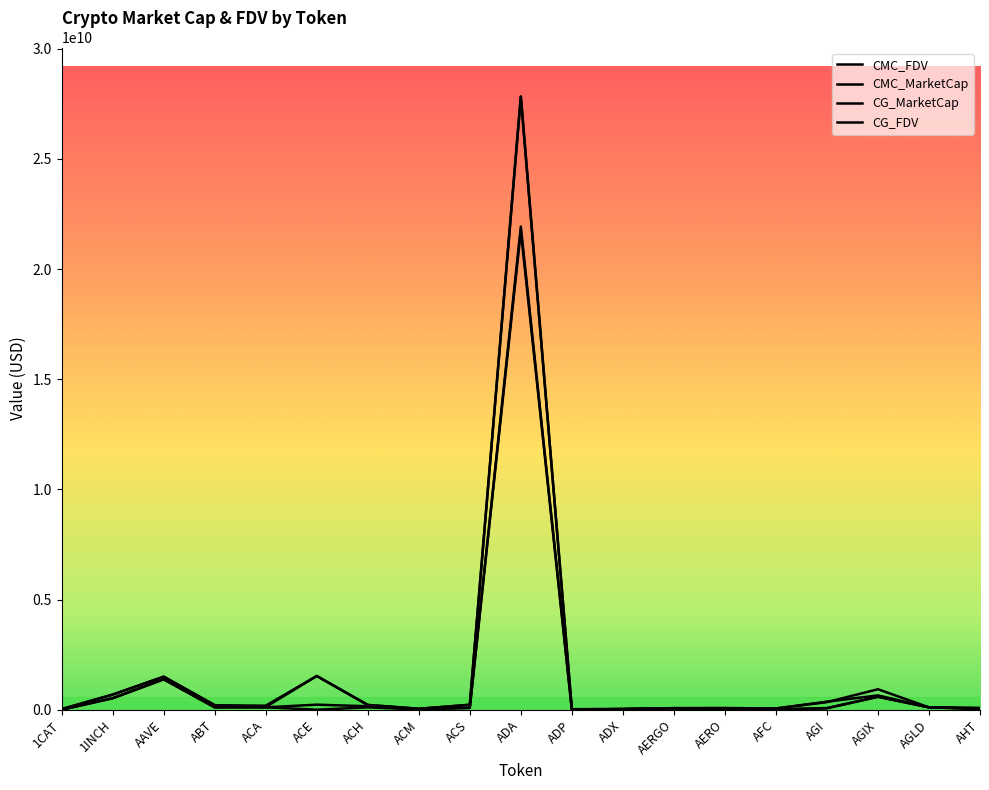

What position from the right is ACM?

12